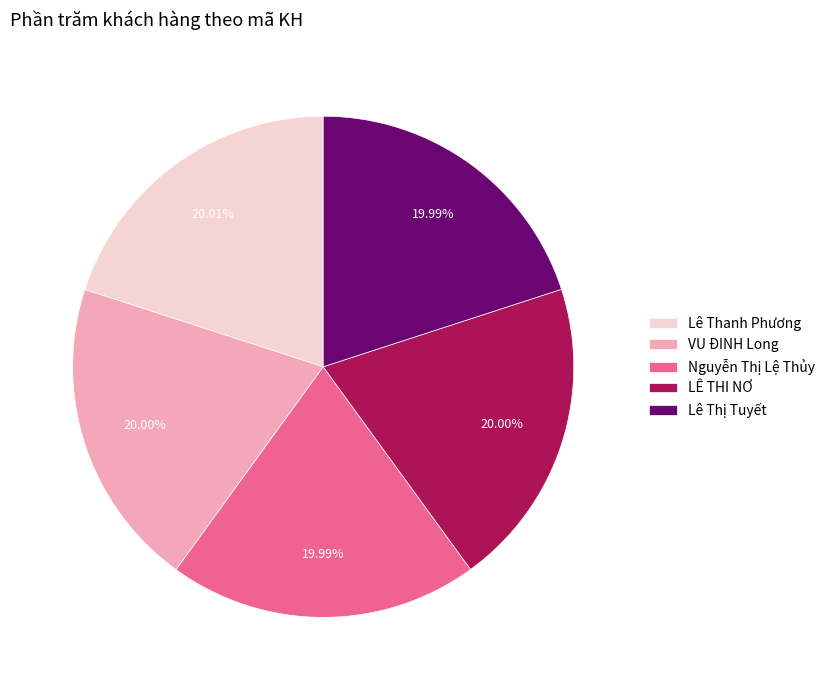

To the nearest percent, what percentage of the pie is VU ĐINH Long?

20%